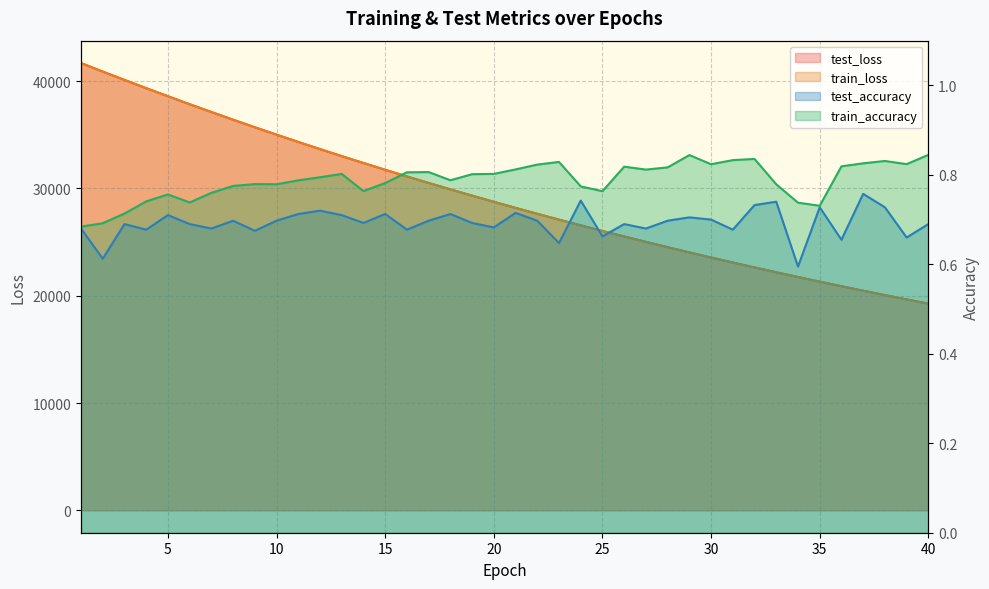

The value of test_accuracy at 40 is 0.7. True or false?

True